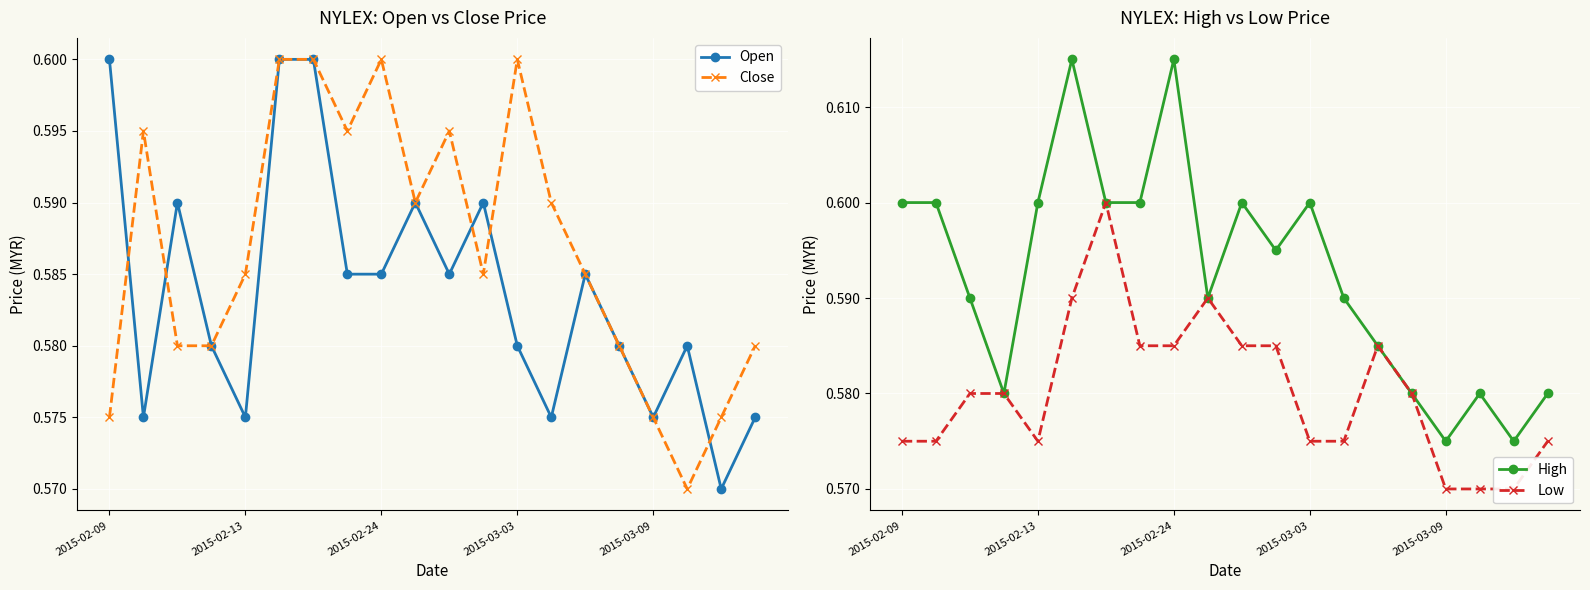

Does the chart display data point markers on the line(s)?

Yes